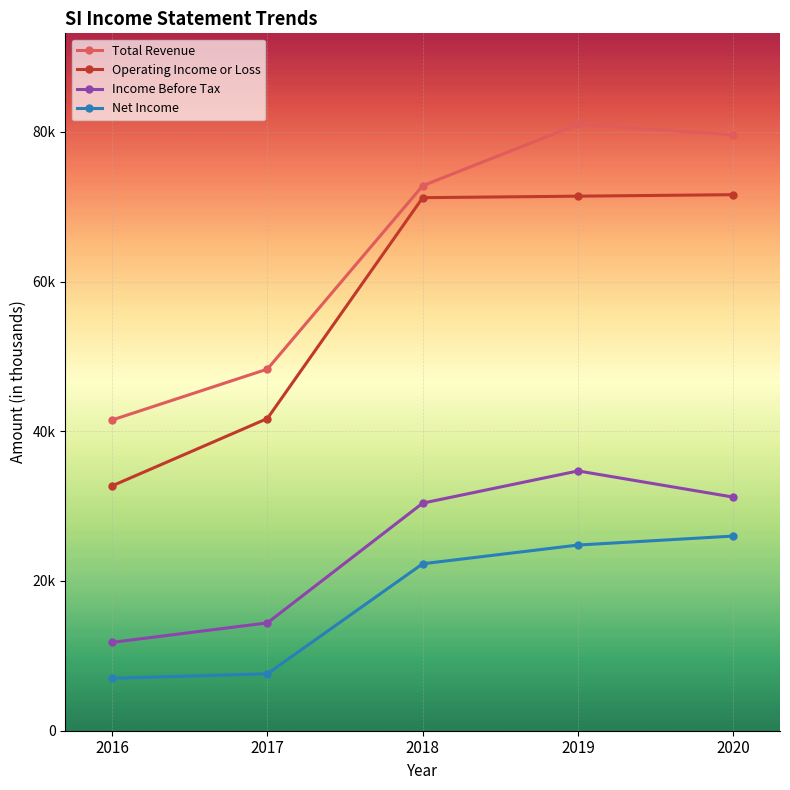

What is the value of the Operating Income or Loss point at the 1st from the left?

32700